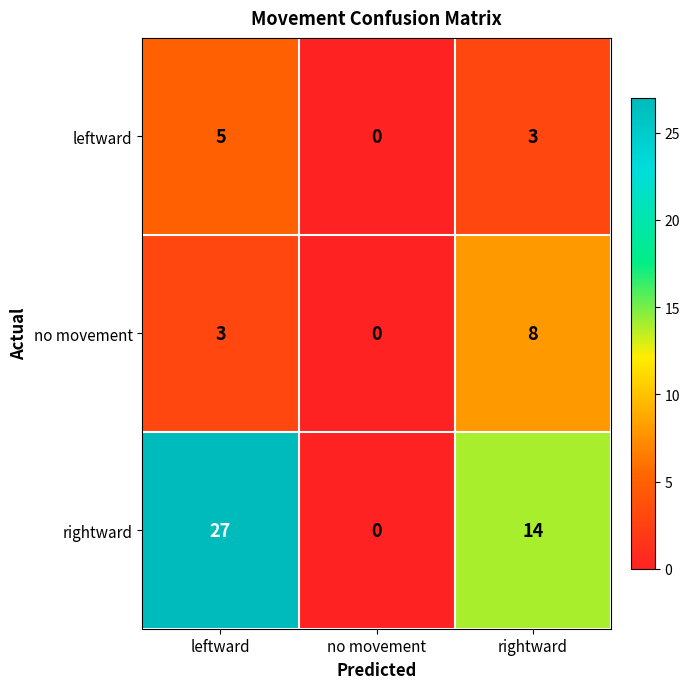

What is the average value of the leftward series?

3